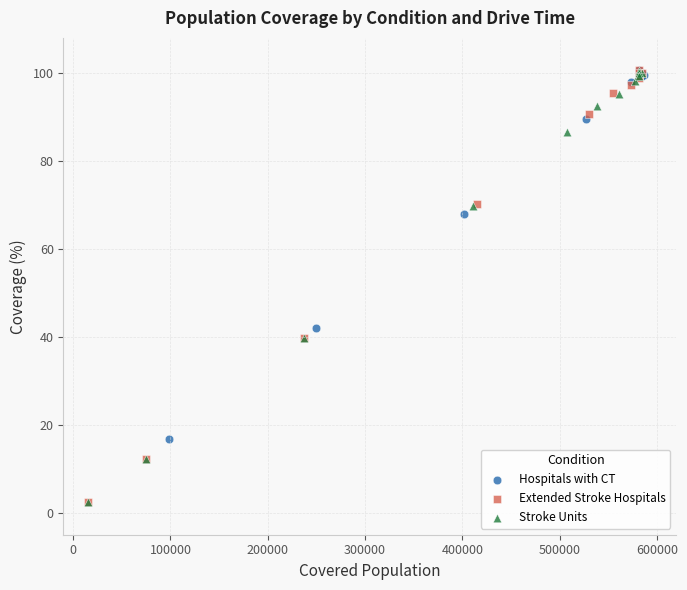

Which series has the widest spread of Y values?

Extended Stroke Hospitals